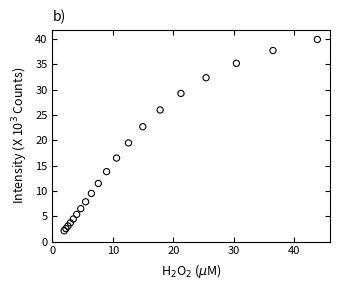

What is the range of Y values (max minus min)?

37.8